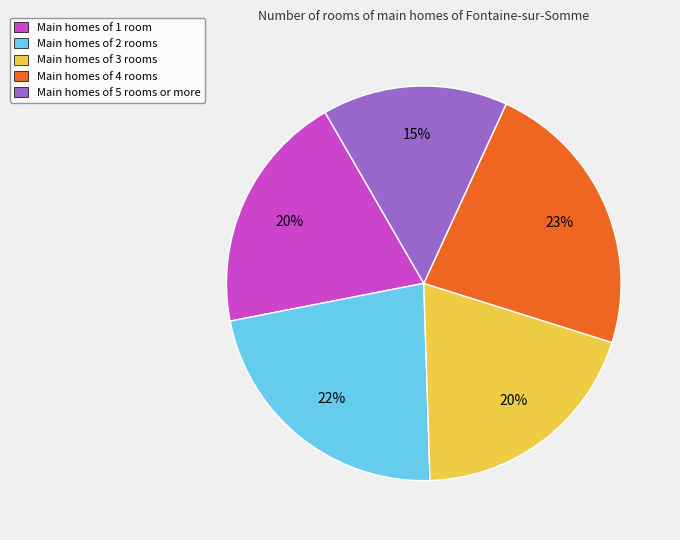

Which slice is the smallest?

Main homes of 5 rooms or more